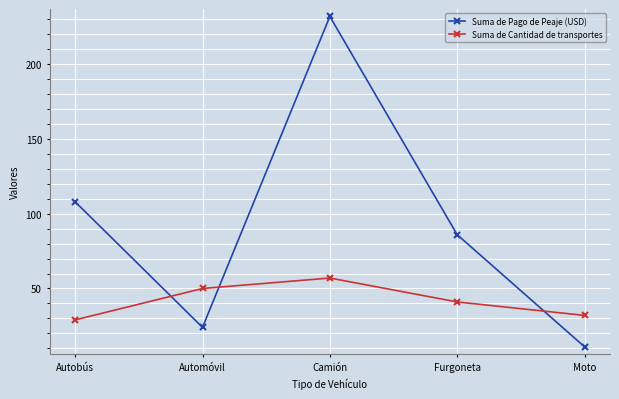

What is the total value across all series at Moto?

43